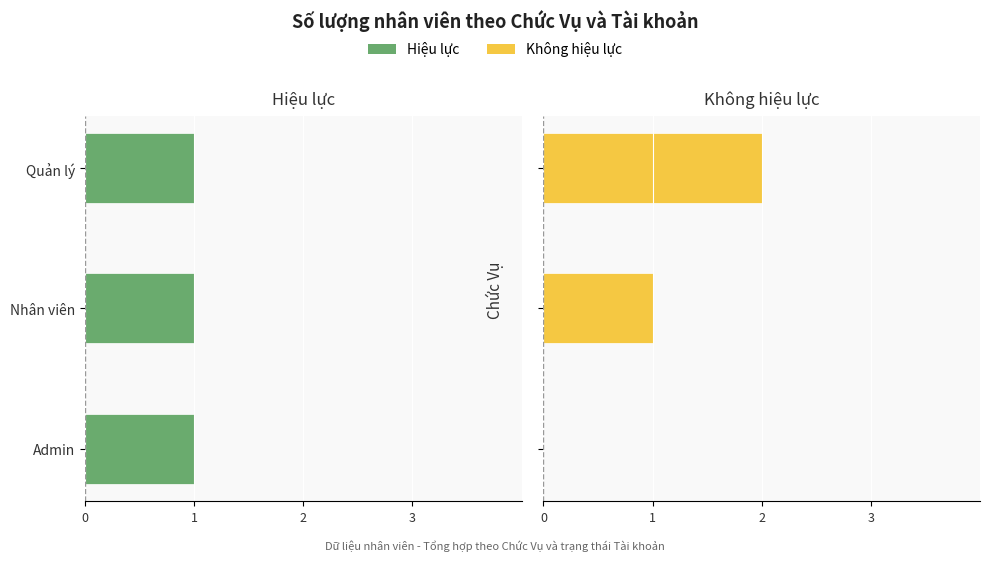

How many data points does each series have?

3